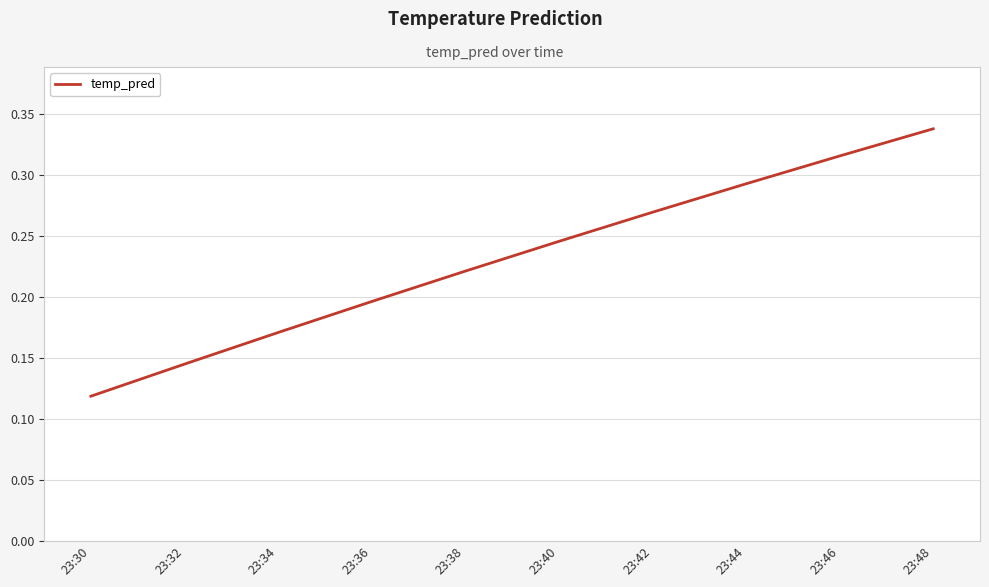

Does the chart display data point markers on the line(s)?

No